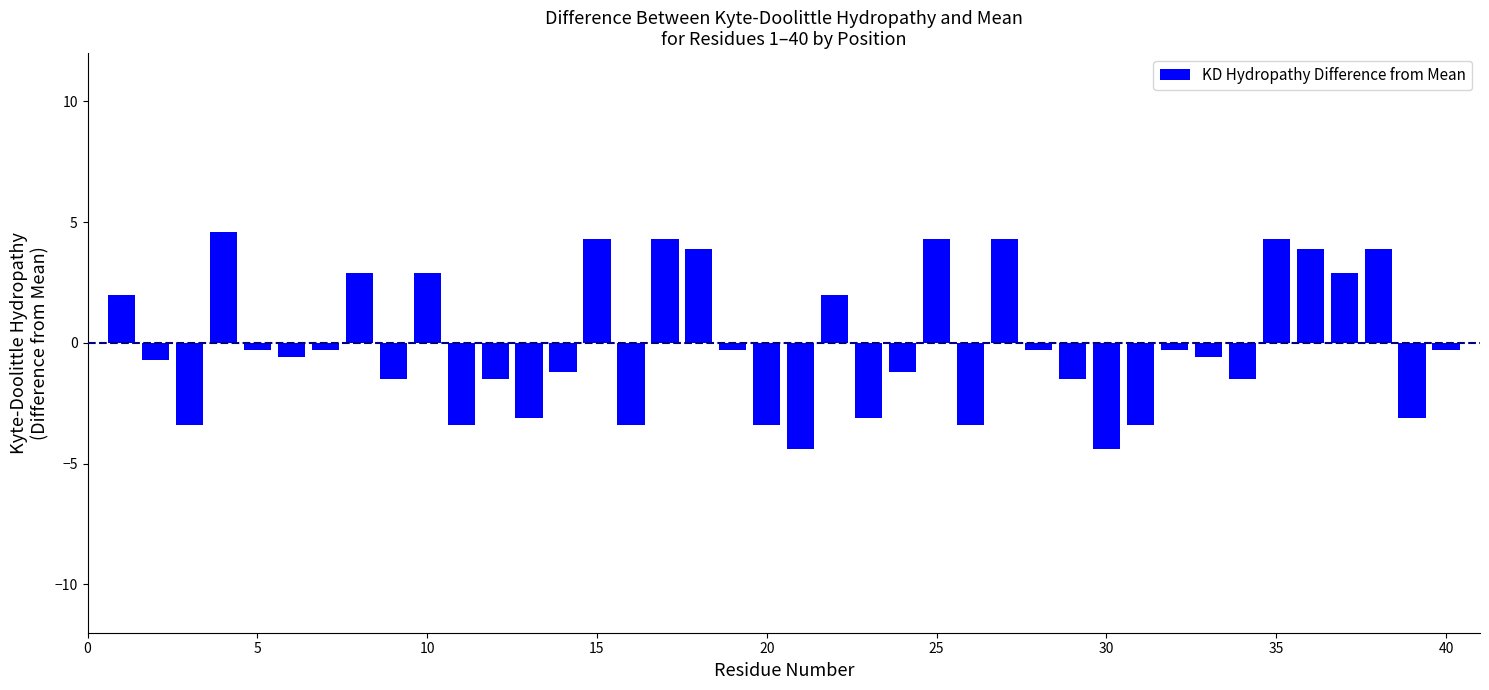

What is the minimum value shown in the chart?

-4.4